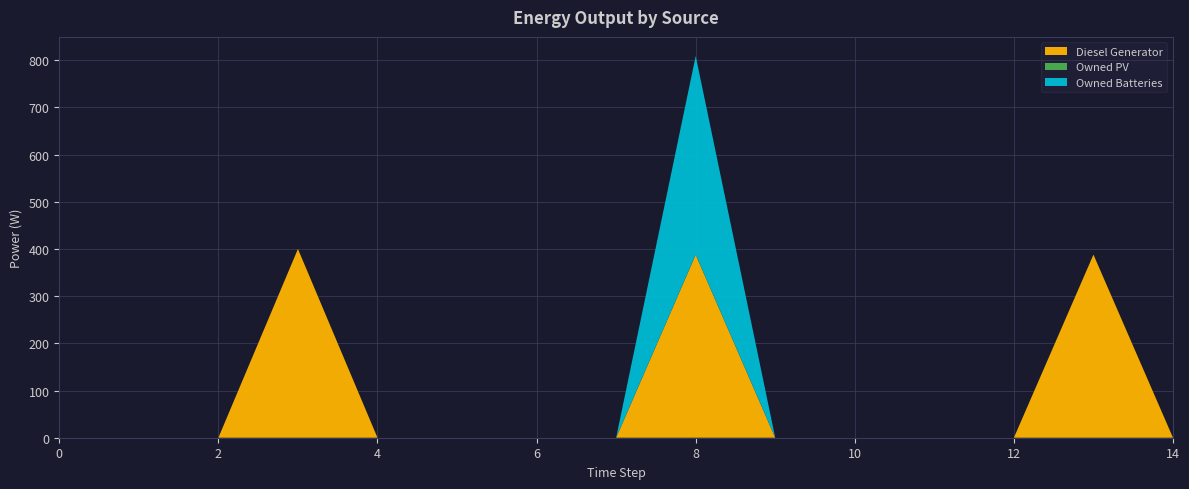

Reading right to left, transcribe all the data shown in this chart.

Diesel Generator: 14=0	13=388	12=0	11=0	10=0	9=0	8=388	7=0	6=0	5=0	4=0	3=400	2=0	1=0	0=0
Owned PV: 14=0	13=0	12=0	11=0	10=0	9=0	8=0	7=0	6=0	5=0	4=0	3=0	2=0	1=0	0=0
Owned Batteries: 14=0	13=0	12=0	11=0	10=0	9=0	8=421	7=0	6=0	5=0	4=0	3=0	2=0	1=0	0=0